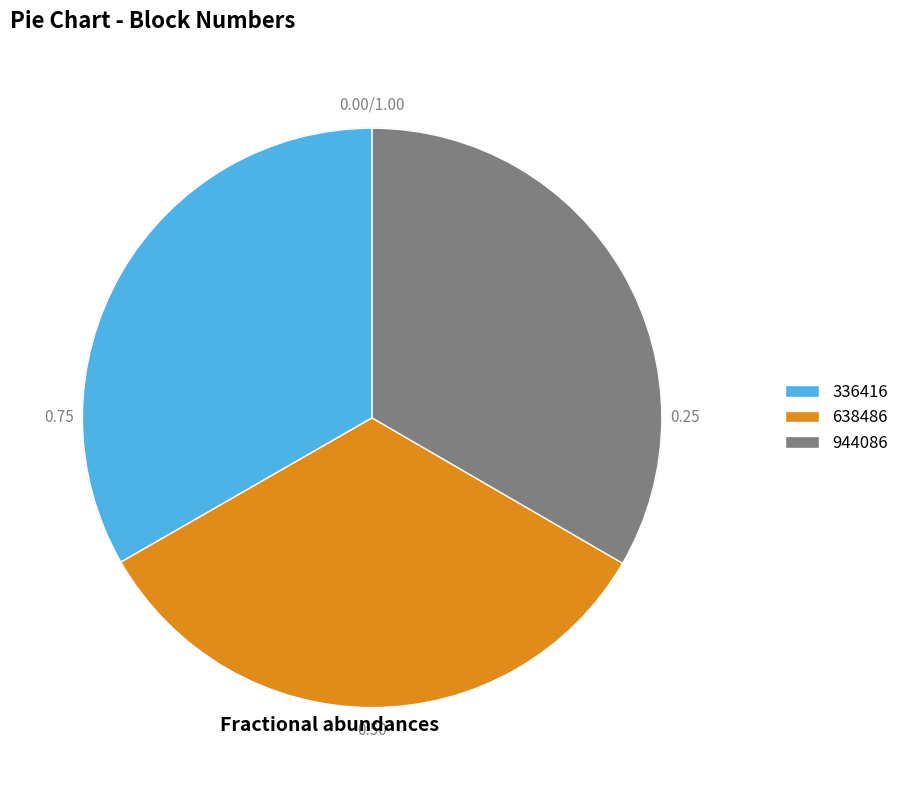

Is there a majority slice in this chart?

No